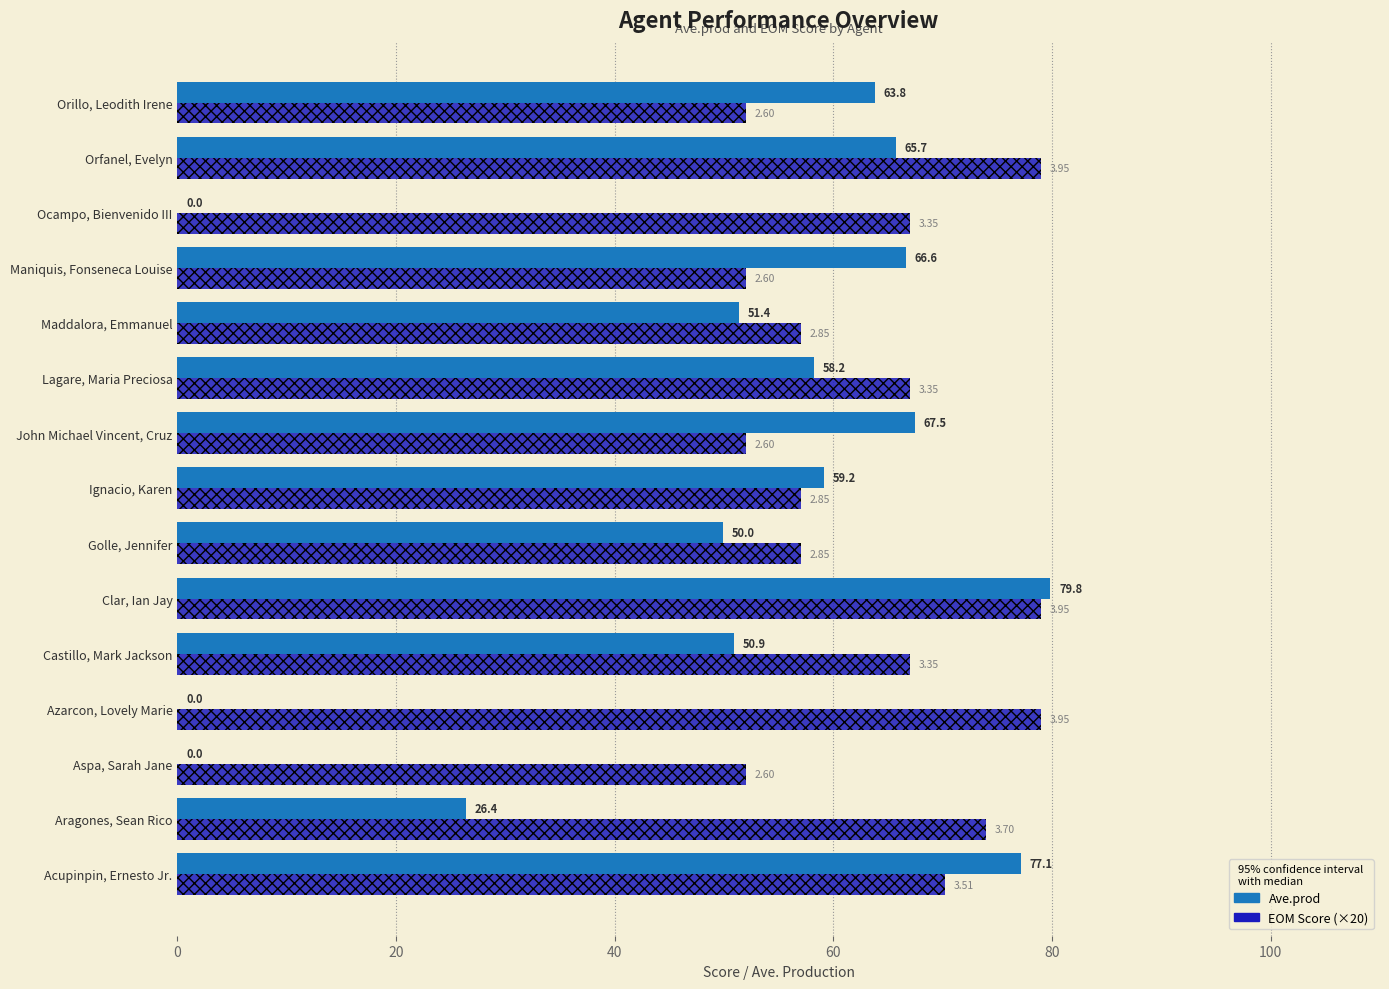

What is the average value of the EOM Score (×20) series?

64.1